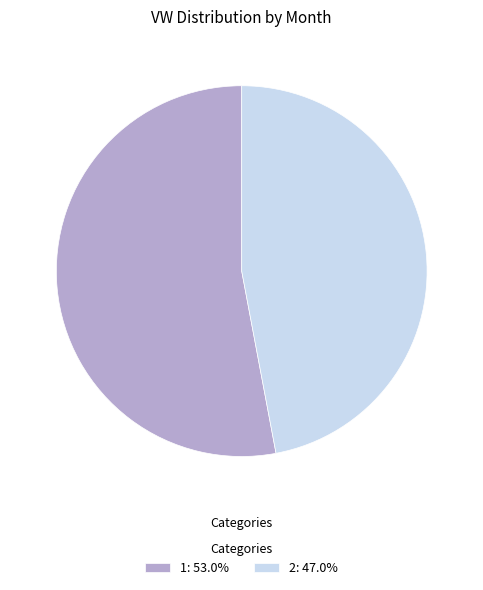

Do 1: 53.0% and 2: 47.0% together represent more than half of the pie?

Yes